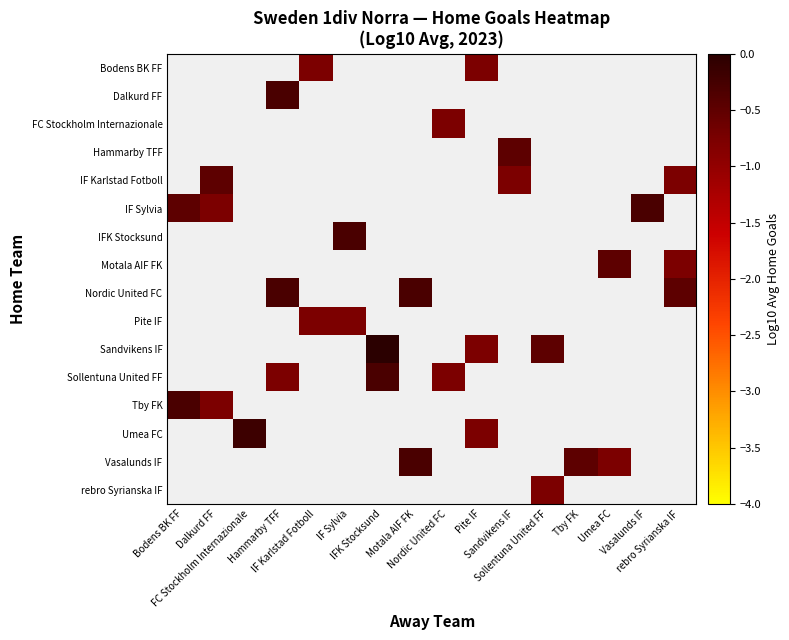

What is the smallest value displayed?

-0.8